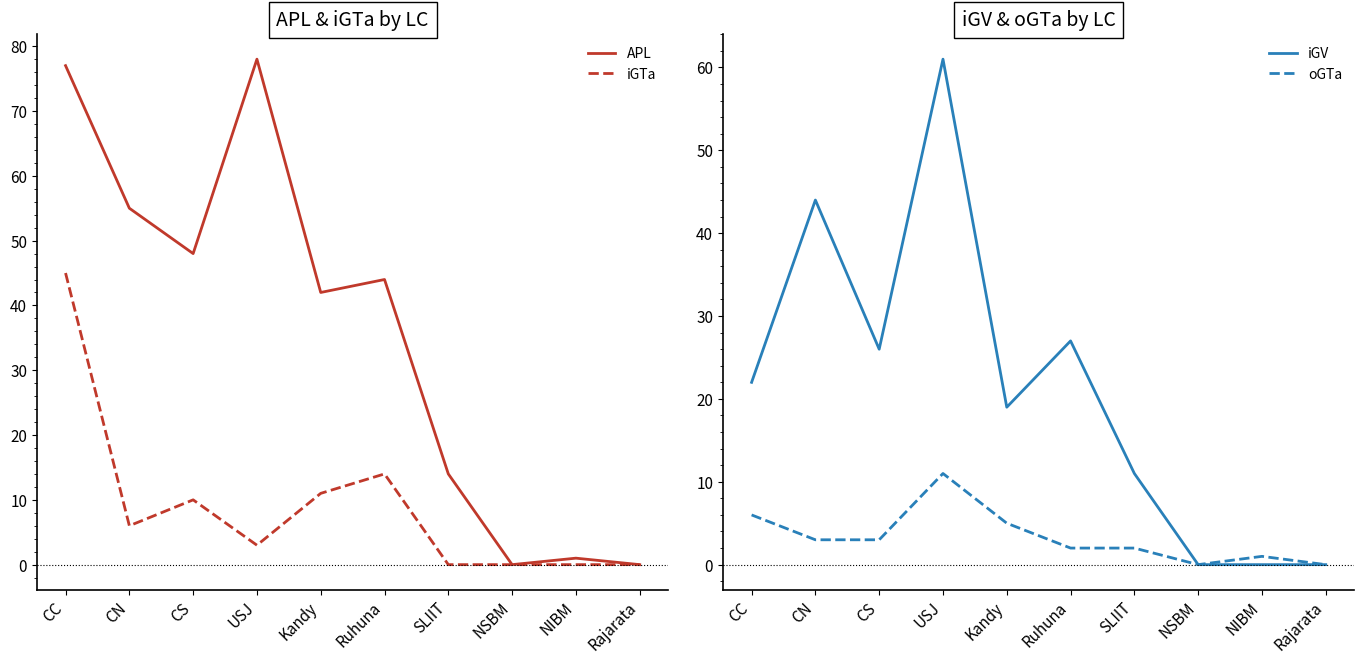

At CC, list the series in order from smallest to largest.

oGTa, iGV, iGTa, APL